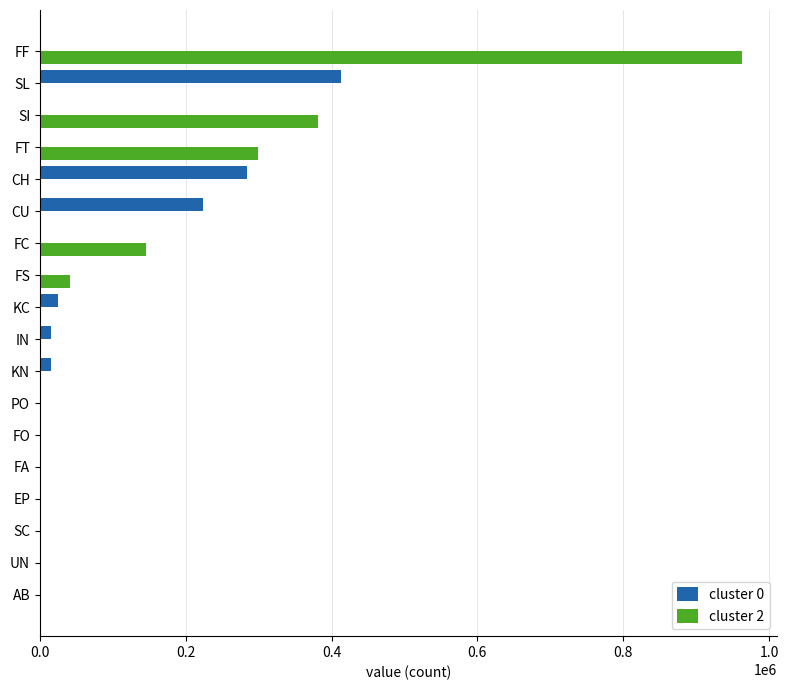

At which label does cluster 2 reach its peak?

FF